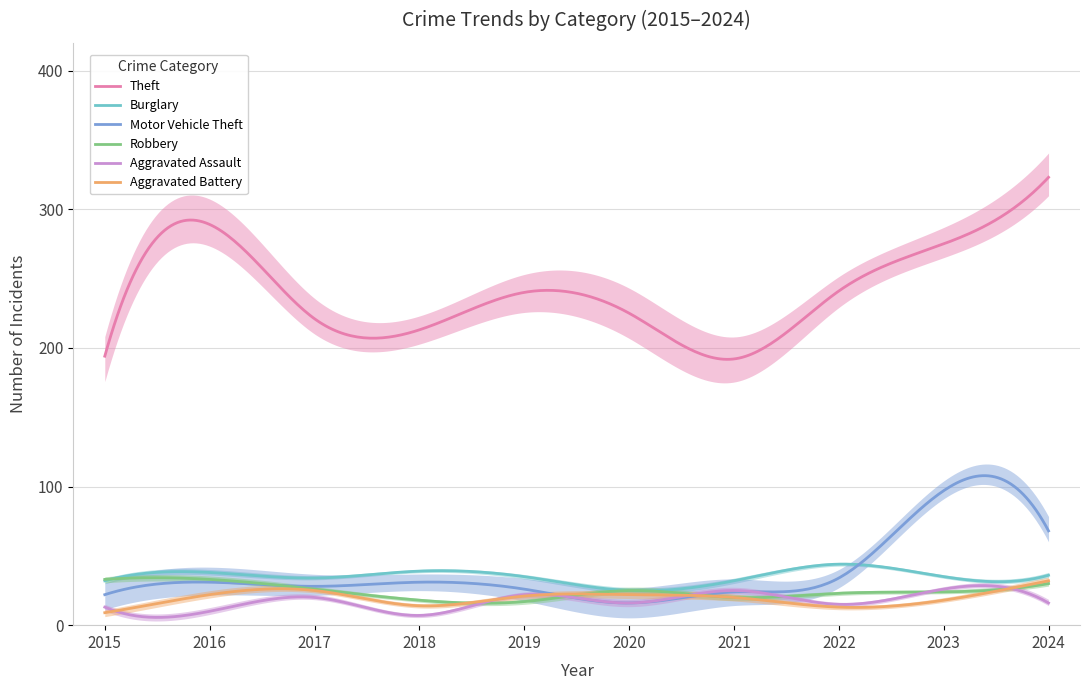

How many values in the Theft series exceed 240?

4